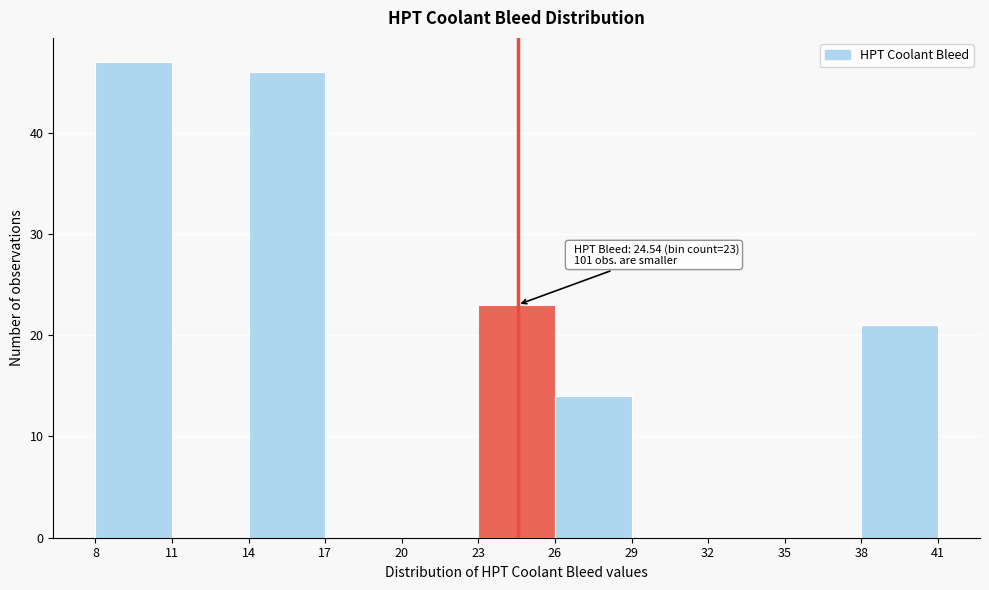

Which range on the x-axis has the tallest bar?

8 to 11